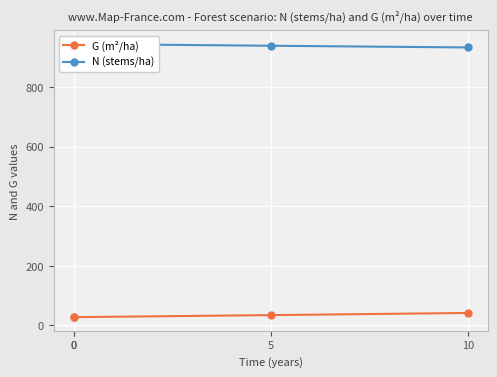

List the series in order of their overall mean, highest first.

N (stems/ha), G (m²/ha)